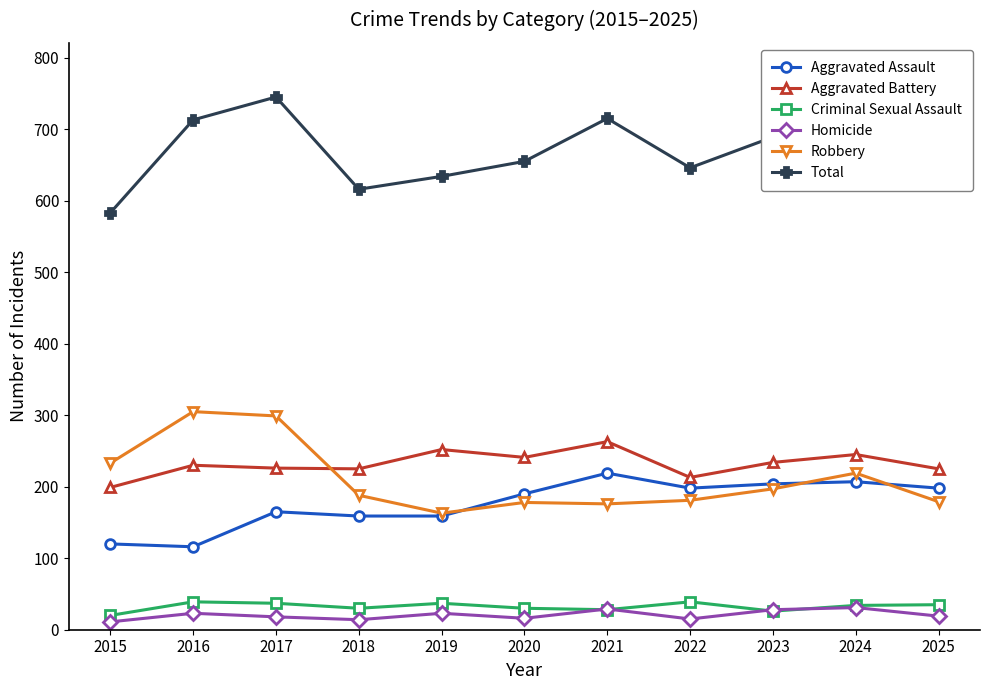

Which series changed the most between 2016 and 2020?

Robbery